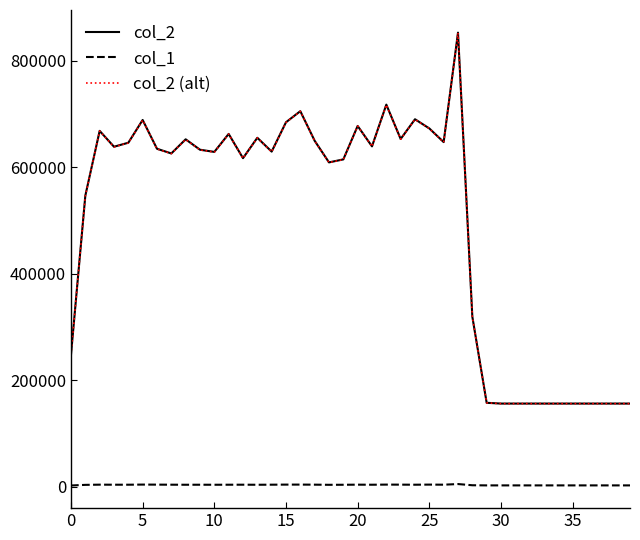

Which series has the widest spread of values?

col_2